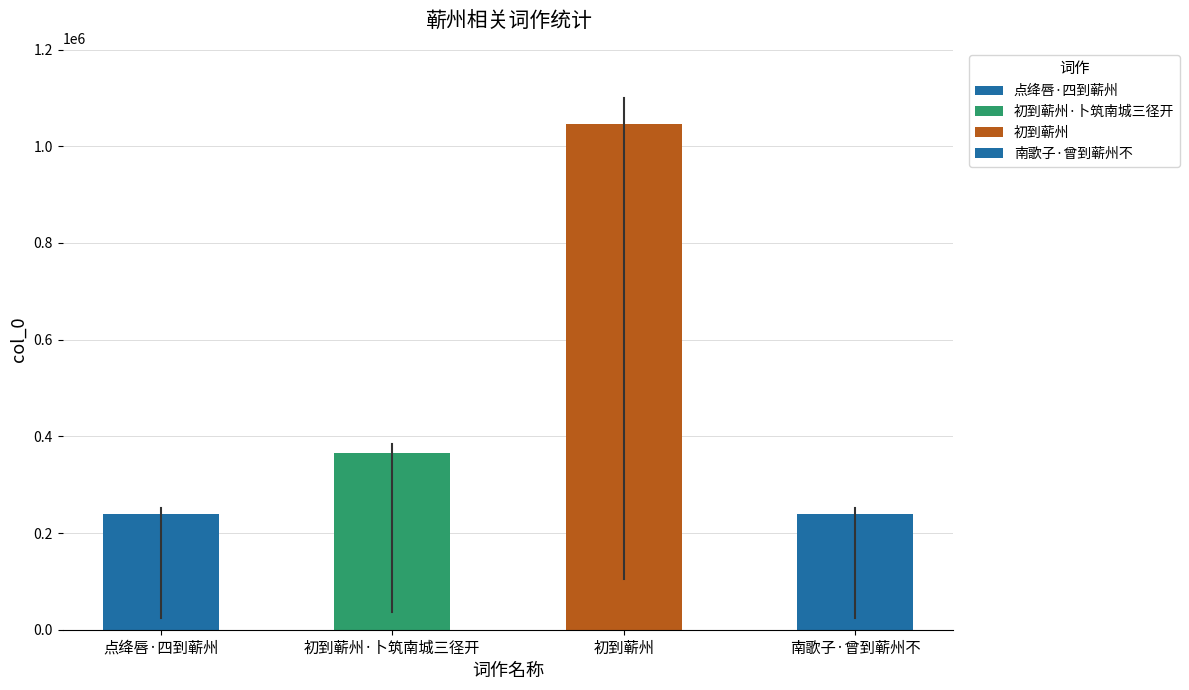

Which category has the highest value across all series?

初到蕲州